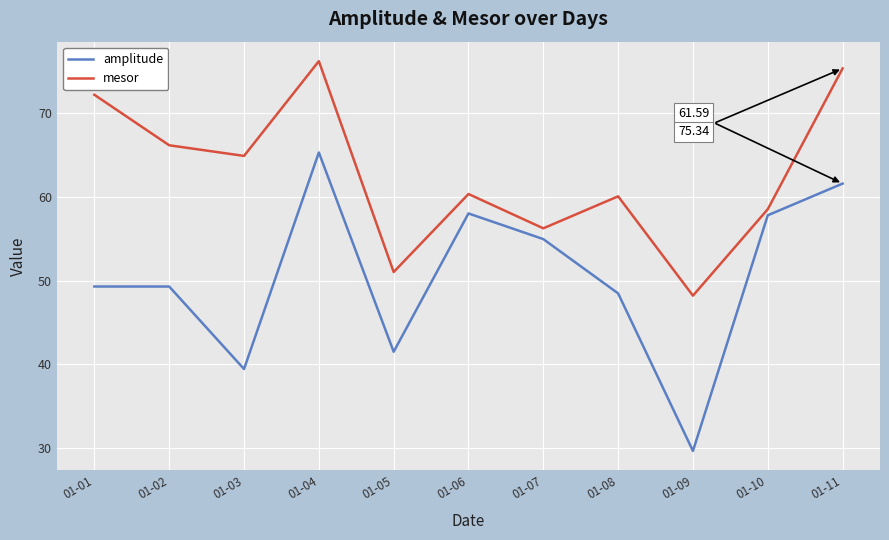

Between 01-03 and 01-10, which series saw the biggest shift?

amplitude